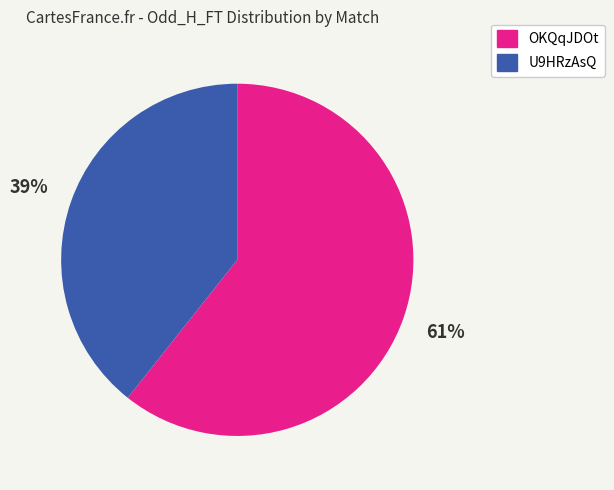

Rank the categories by value from highest to lowest.

OKQqJDOt, U9HRzAsQ